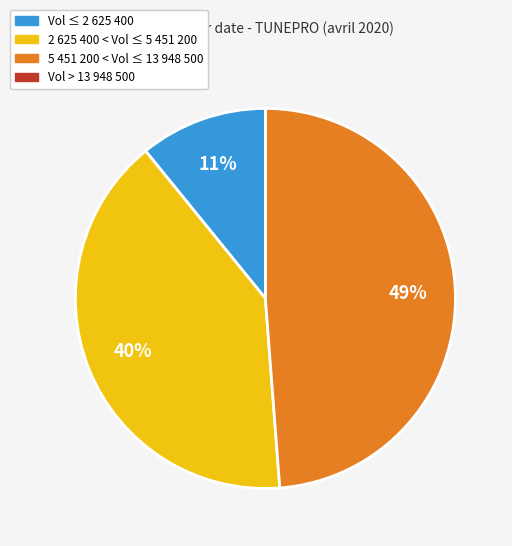

Is there a majority slice in this chart?

No